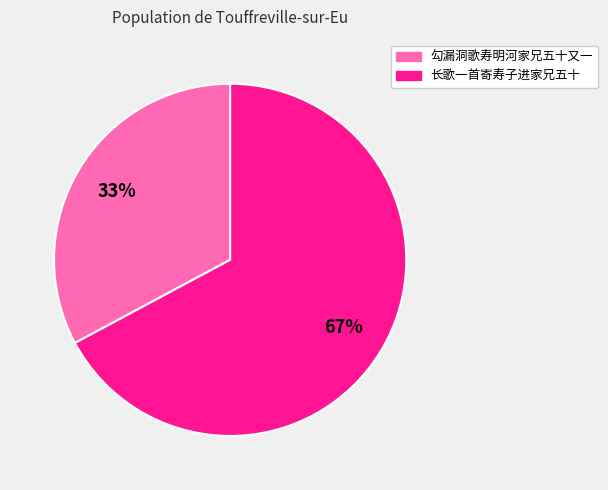

To the nearest percent, what portion does 勾漏洞歌寿明河家兄五十又一 represent?

33%